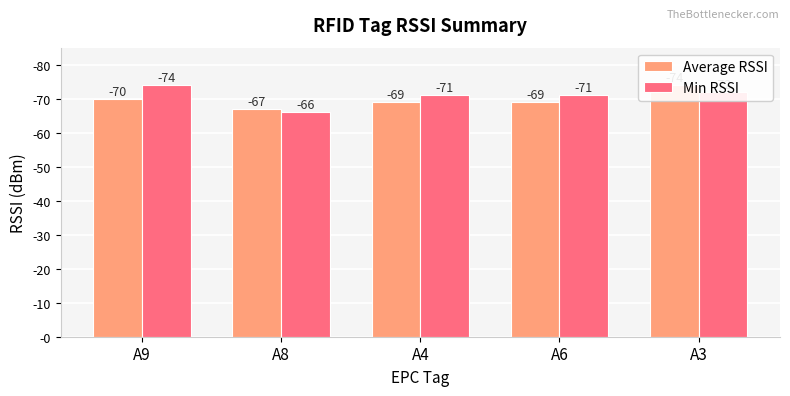

How many distinct data groups are displayed?

2